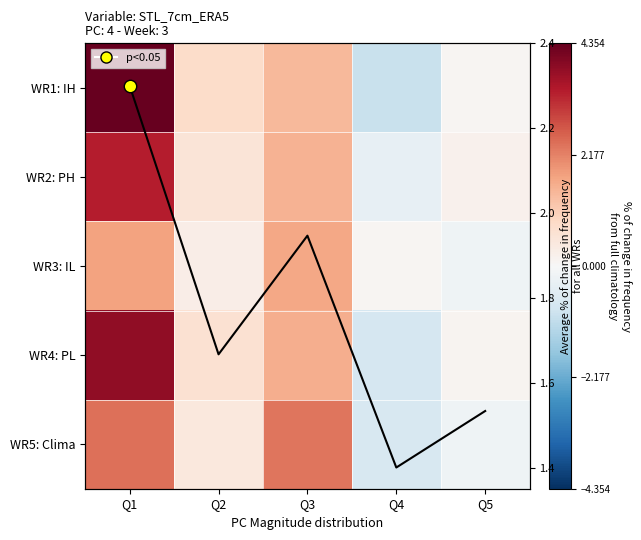

Which category has the highest value across all series?

Q1